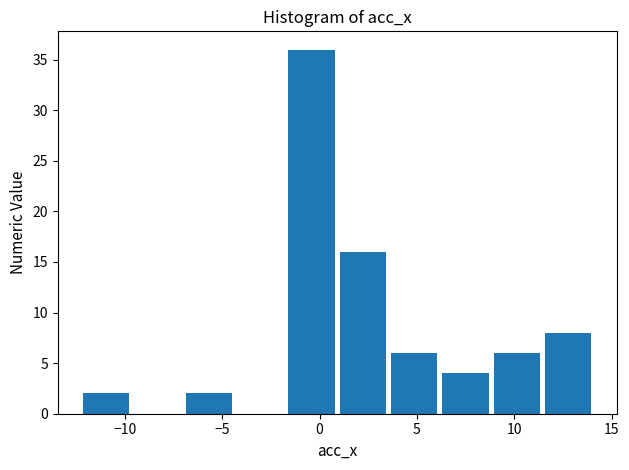

Which range on the x-axis has the tallest bar?

-1.5 to 1.0